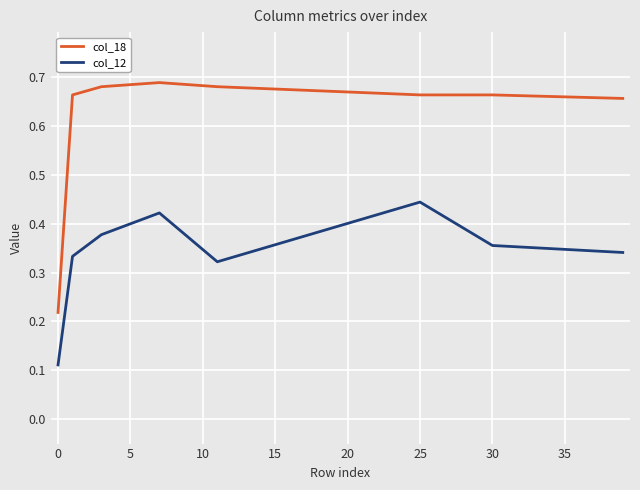

Which series has the widest spread of values?

col_18